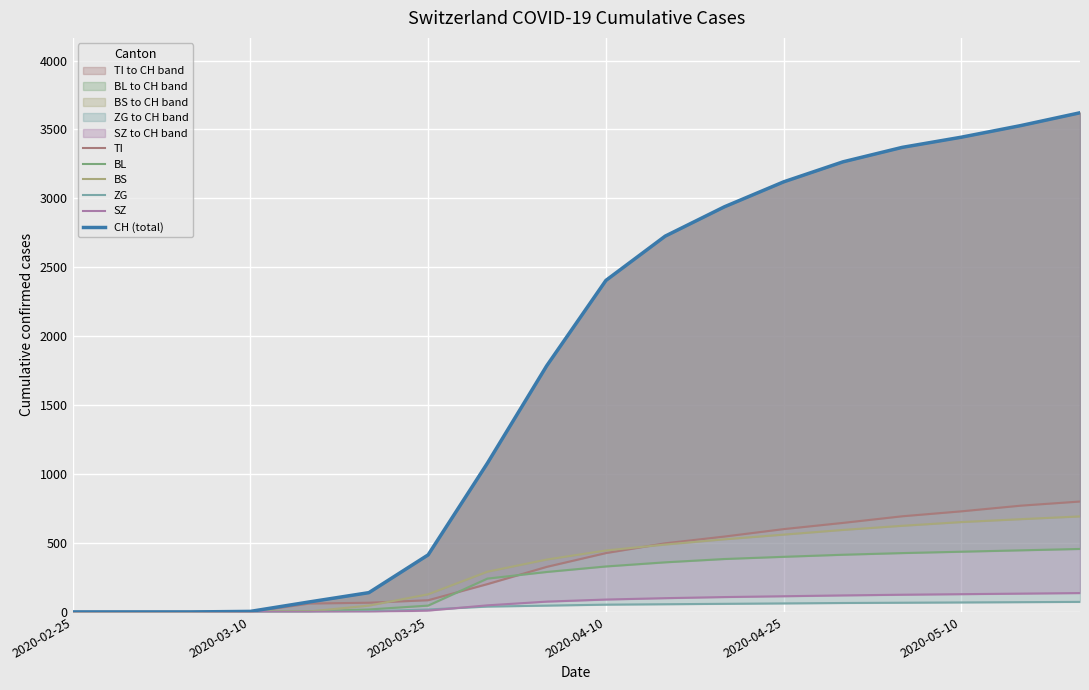

What are all the series names shown in the legend?

TI, BL, BS, ZG, SZ, CH (total)